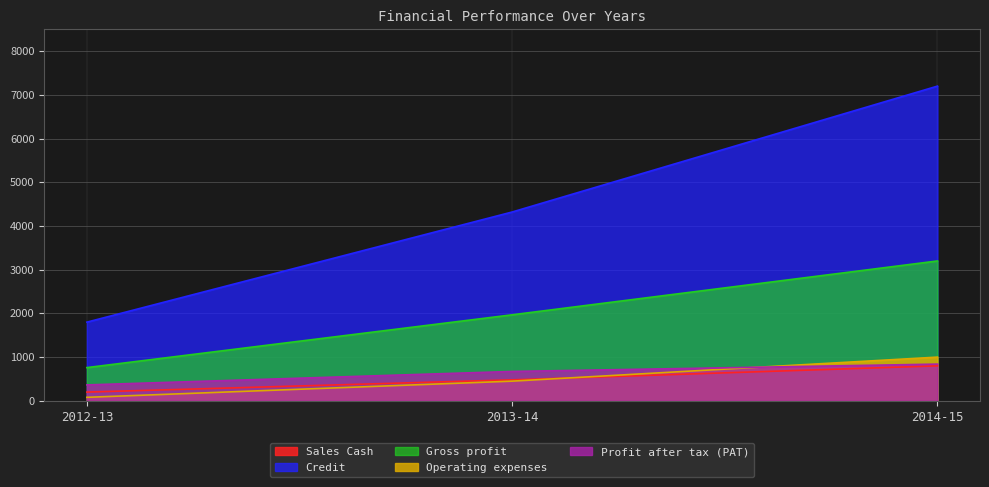

Does the chart have visible grid lines?

Yes